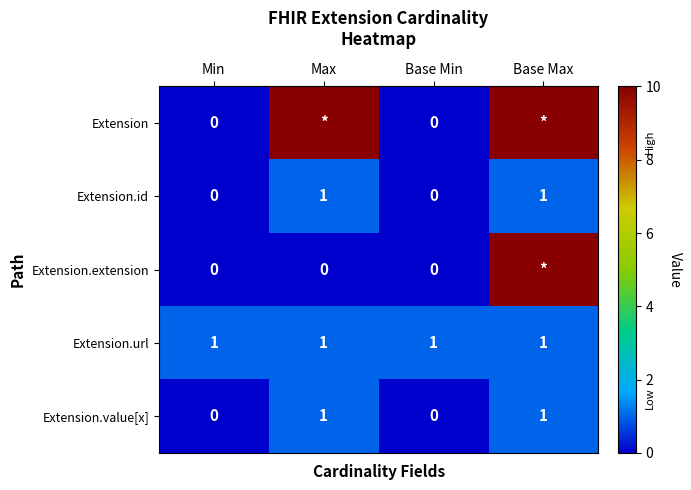

At which category is the sum across all series the highest?

Base Max